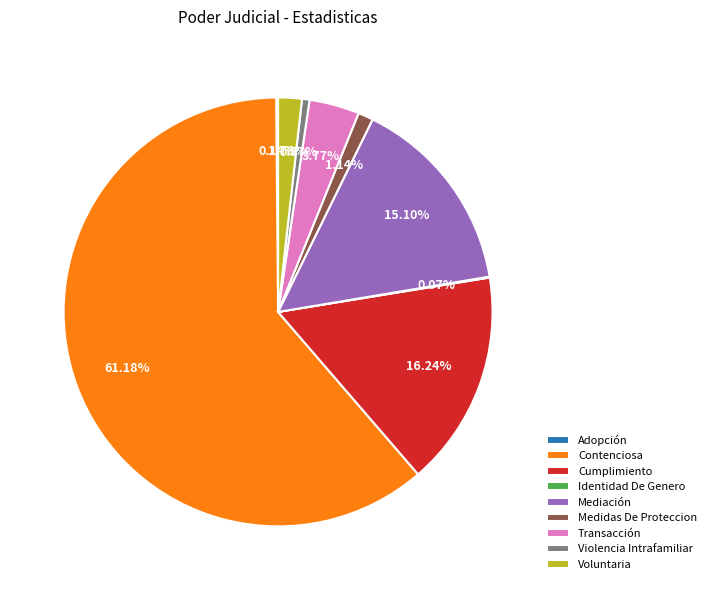

Which has a higher value, Cumplimiento or Voluntaria?

Cumplimiento